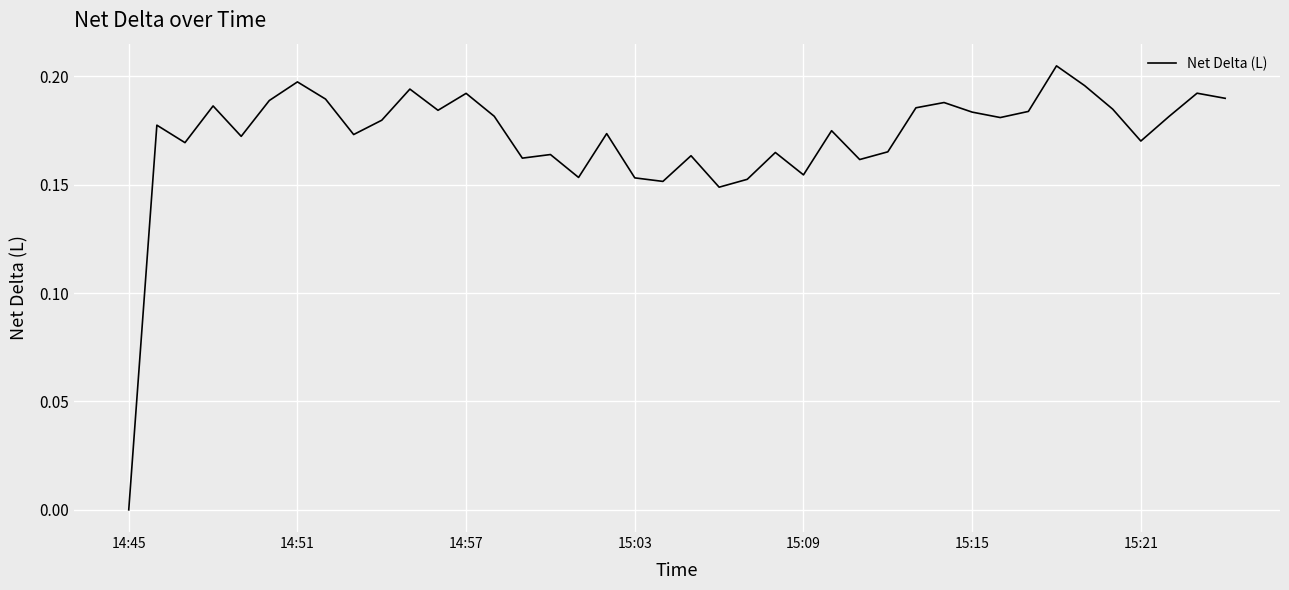

Does the chart display data point markers on the line(s)?

No